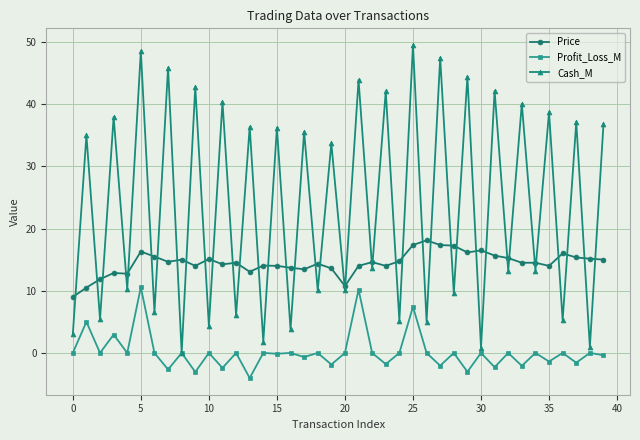

What are all the series names shown in the legend?

Price, Profit_Loss_M, Cash_M